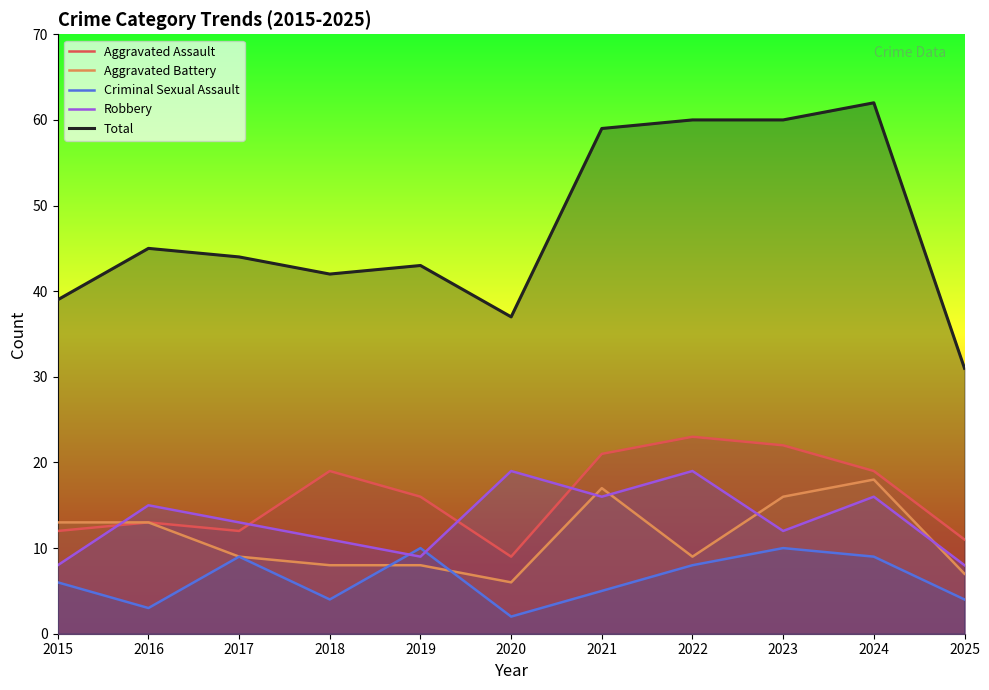

What is the highest value of the Aggravated Battery series?

18